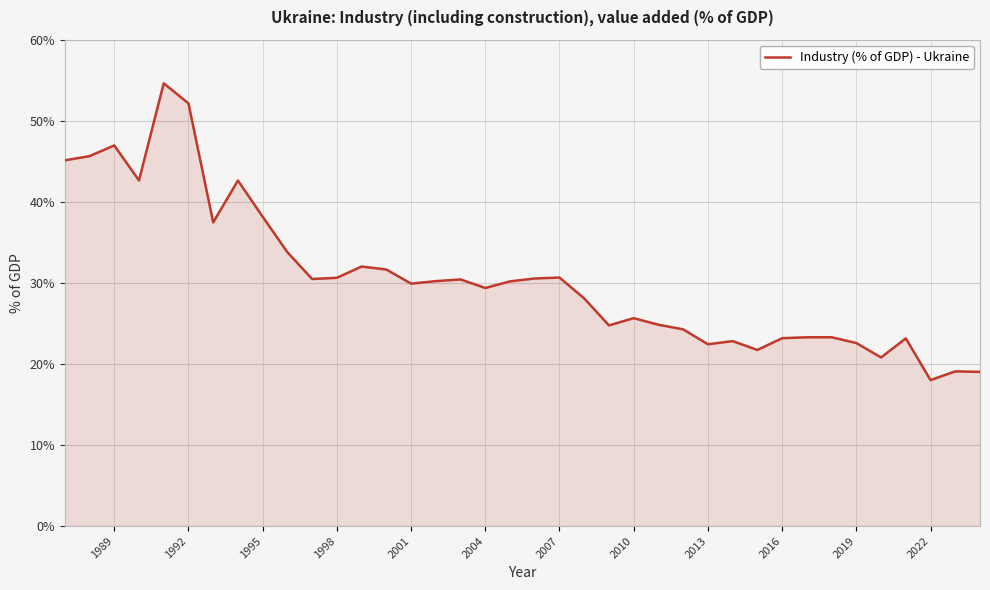

What is the difference between the maximum and minimum values?

36.6